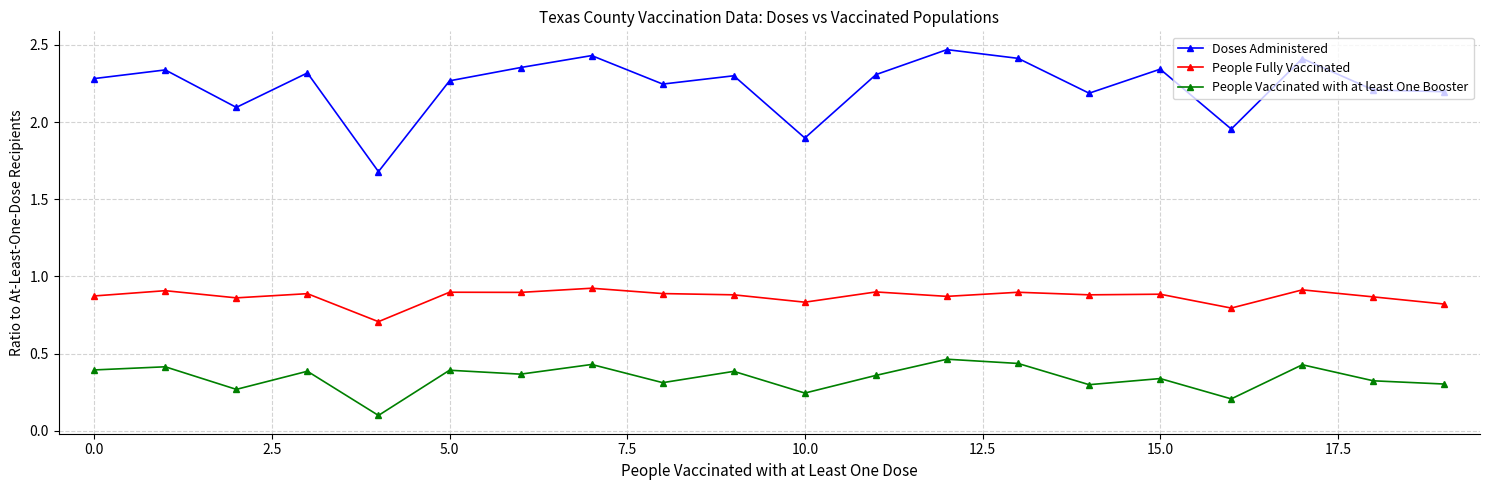

How many values in the Doses Administered series exceed 2?

17